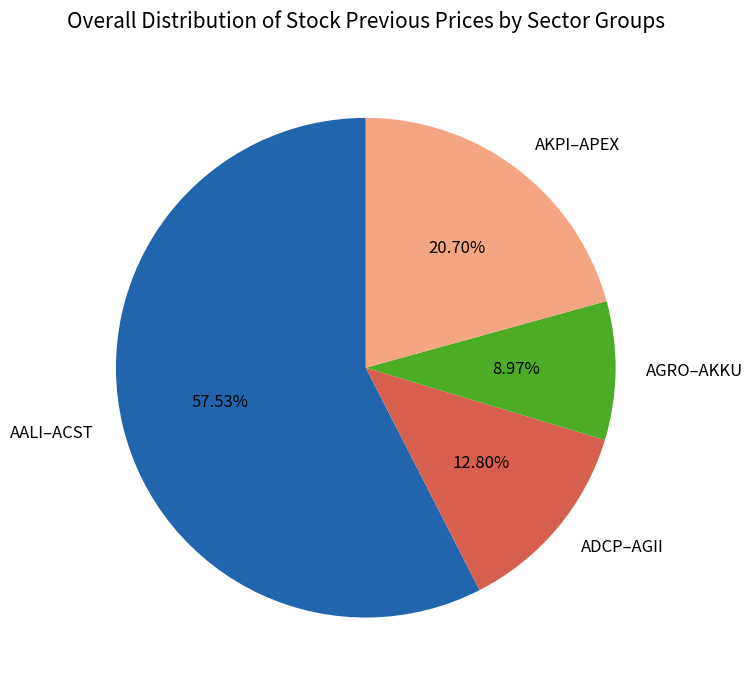

What is the smallest slice in the pie chart?

AGRO–AKKU